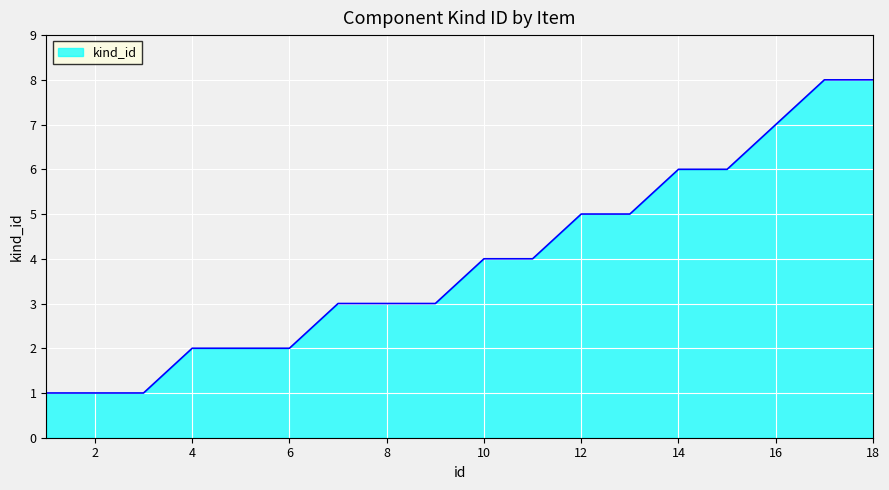

What is the difference between the maximum and minimum values?

7